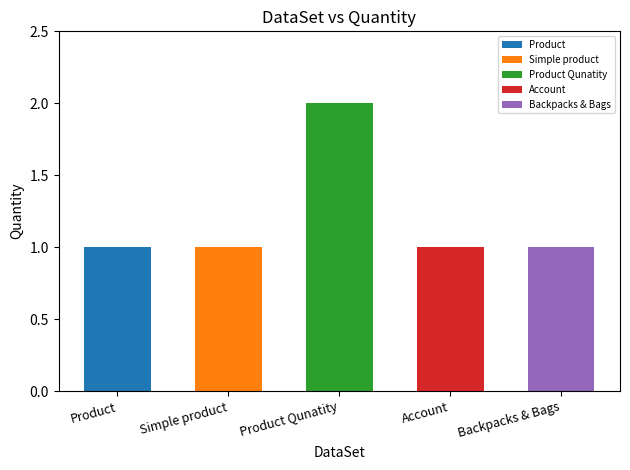

At which category does the chart reach its minimum across all series?

Product